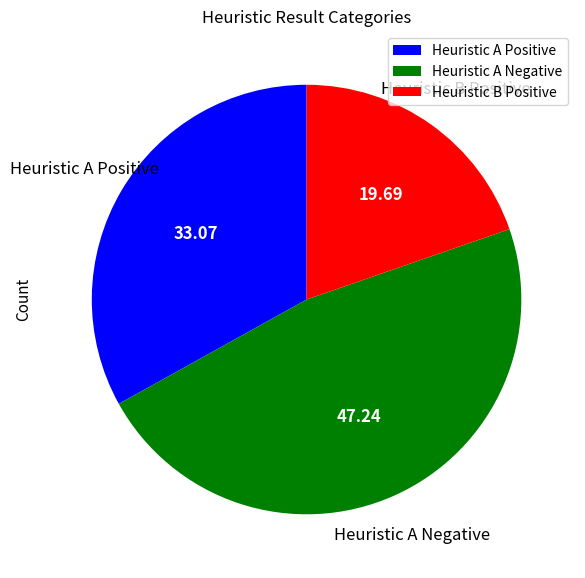

Does any single category account for the majority?

No